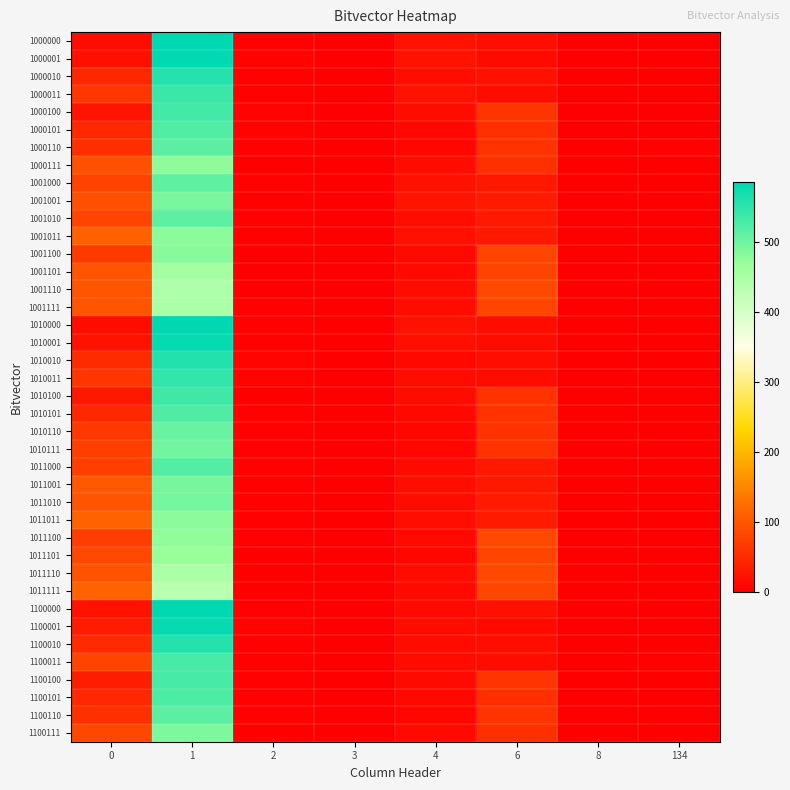

List the series in order of their peak value, lowest first.

1011111, 1001110, 1001111, 1011110, 1001101, 1011101, 1011100, 1000111, 1011011, 1001011, 1001100, 1100111, 1001001, 1011001, 1011010, 1010111, 1010110, 1001000, 1001010, 1000110, 1100110, 1011000, 1000101, 1010101, 1100101, 1100011, 1100100, 1000100, 1010100, 1000011, 1010011, 1000010, 1100010, 1010010, 1100001, 1010001, 1000001, 1000000, 1100000, 1010000